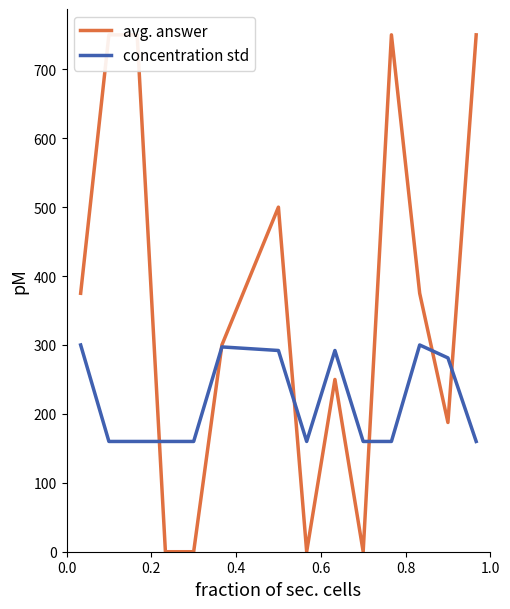

True or false: avg. answer has more than 0 interior local peaks.

True